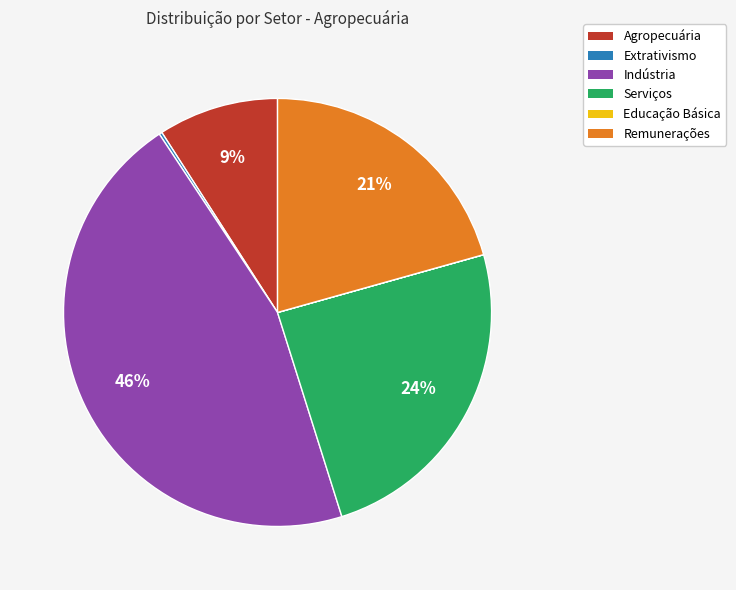

To the nearest percent, what is the combined percentage of Indústria and Serviços?

70%